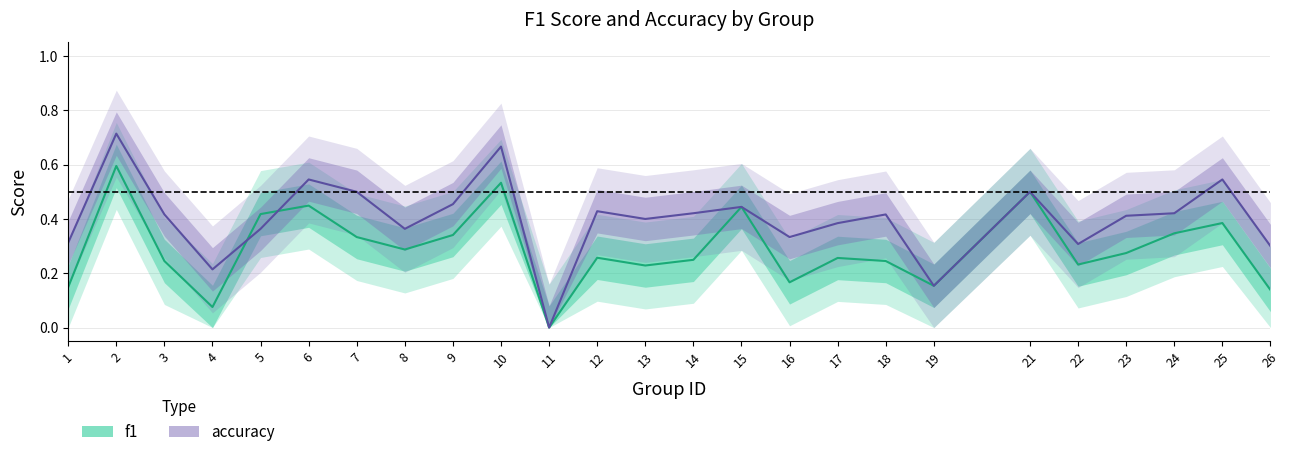

Where do accuracy and f1 first cross each other?

4 and 5